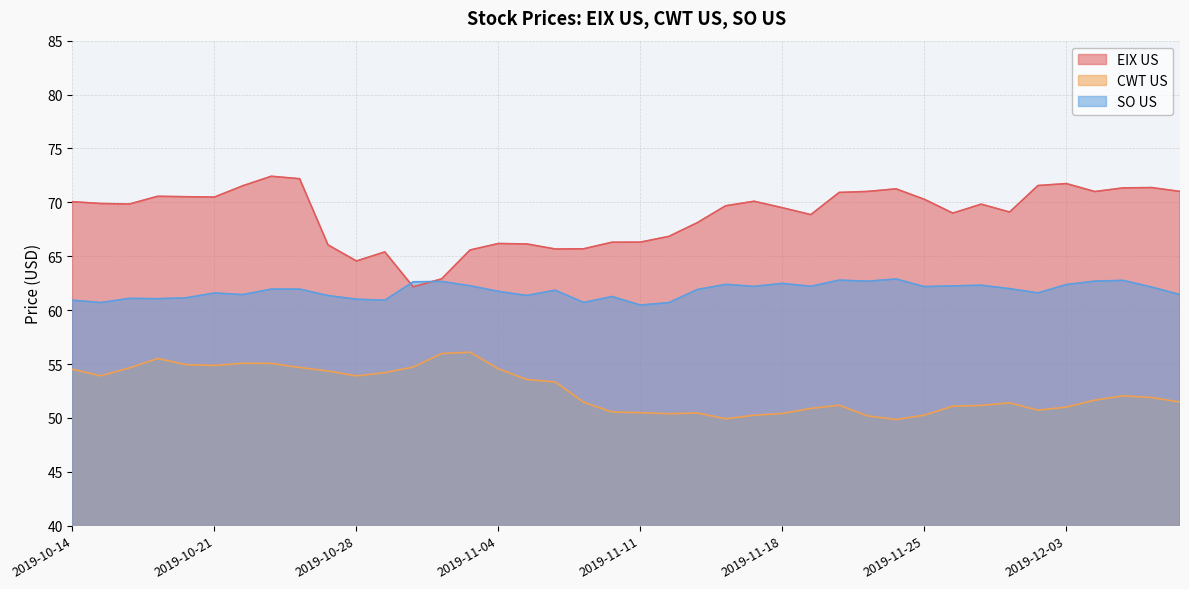

What is the value of the EIX US point at the 17th from the left?

66.1